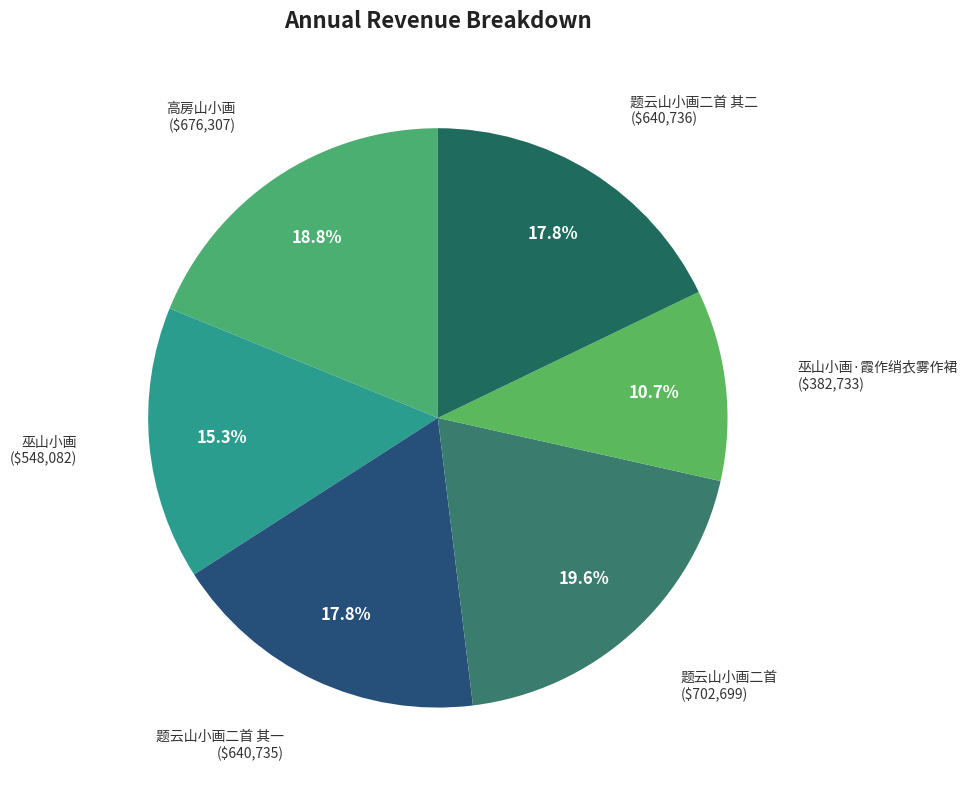

Approximately how many times larger is the value at 巫山小画 compared to 题云山小画二首?

0.8